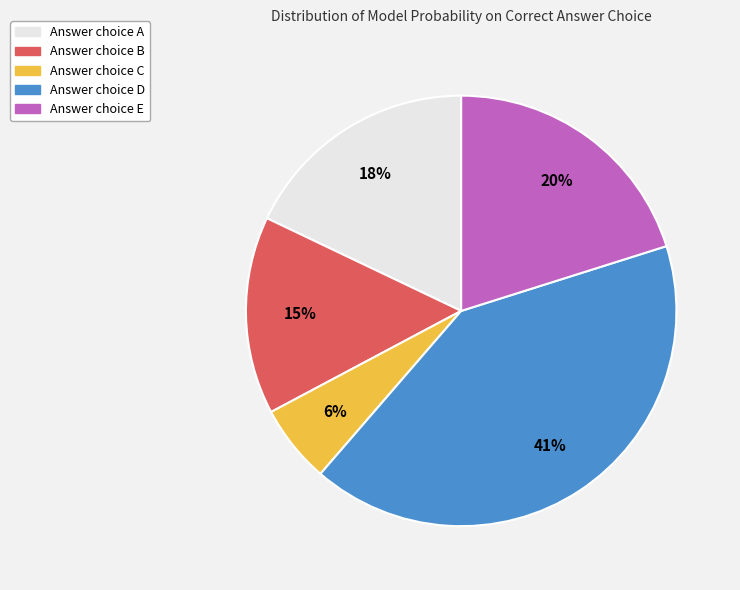

Does any single category account for the majority?

No